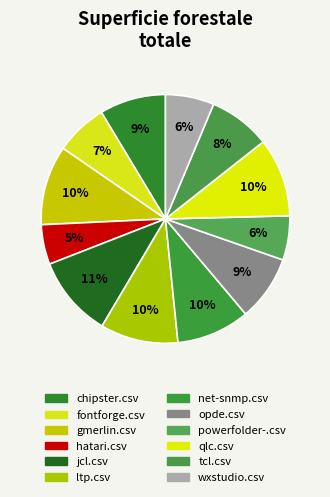

Count the number of slices in the pie.

12